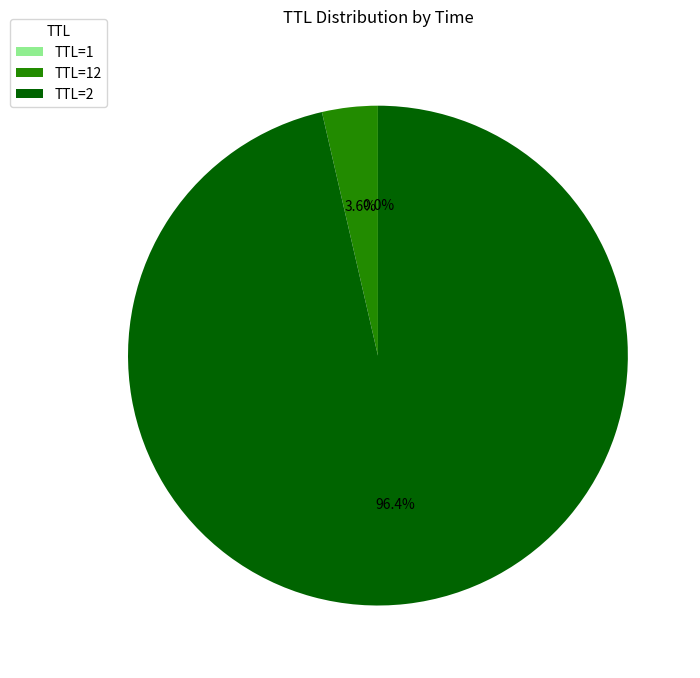

What is the largest slice in the pie chart?

TTL=2